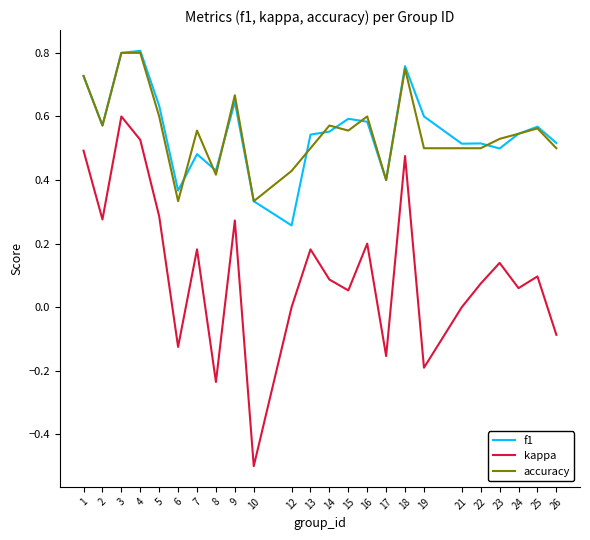

True or false: accuracy has a value of 0.9 at 2.

False